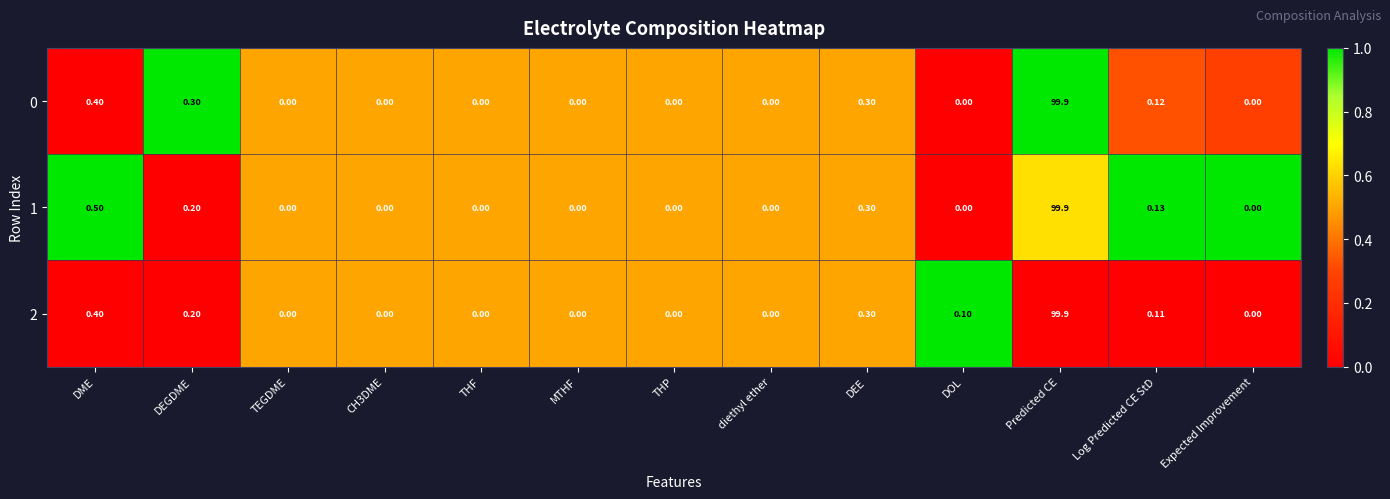

What is the spread (max minus min) of values at DME?

0.1